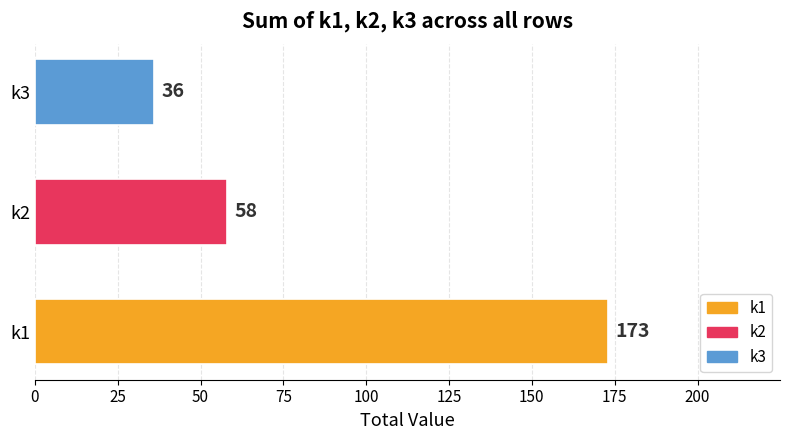

Reading bottom to top, list all the values displayed in this chart.

173	58	36